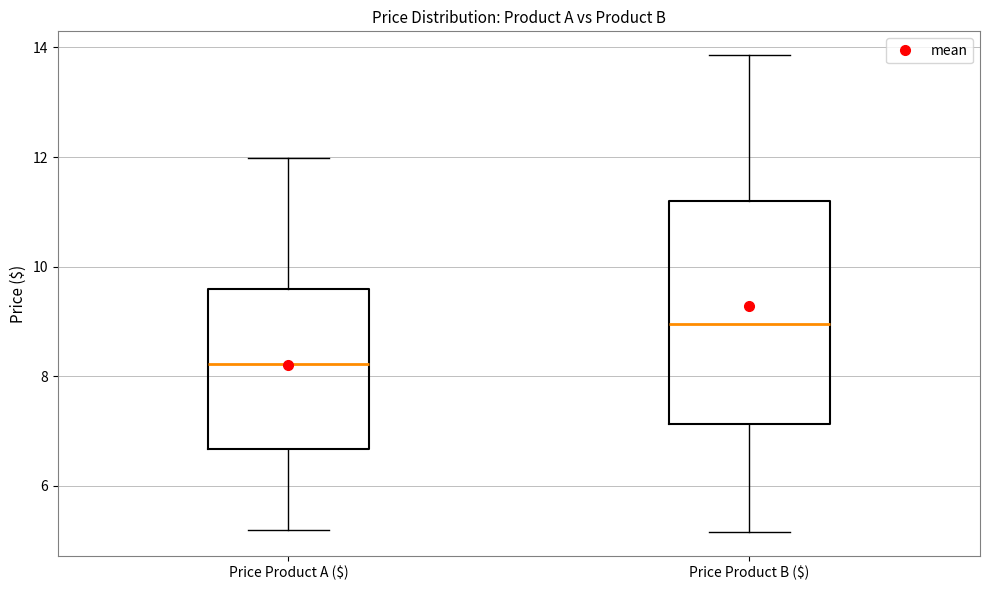

Reading left to right, read every box against the y-axis: the position of its median line, the range the box covers, and the ends of its whiskers. The values are not printed on the chart, so give them approximately, as read against the axis.

Price Product A ($): median 8.2, box 6.6 to 9.6, whiskers 5.2 to 12.0
Price Product B ($): median 9.0, box 7.2 to 11.2, whiskers 5.2 to 13.8